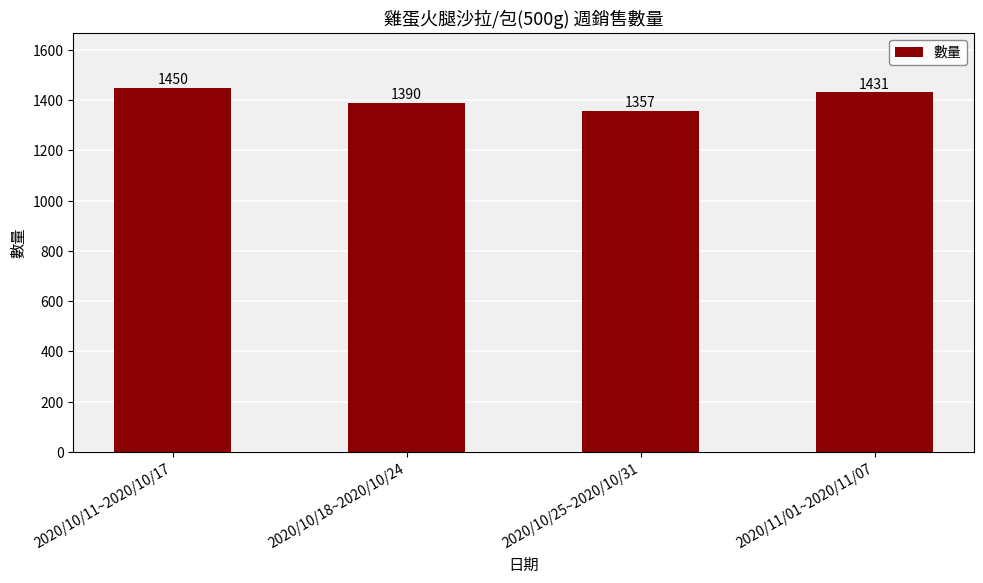

List the labels in order of value, smallest first.

2020/10/25~2020/10/31, 2020/10/18~2020/10/24, 2020/11/01~2020/11/07, 2020/10/11~2020/10/17